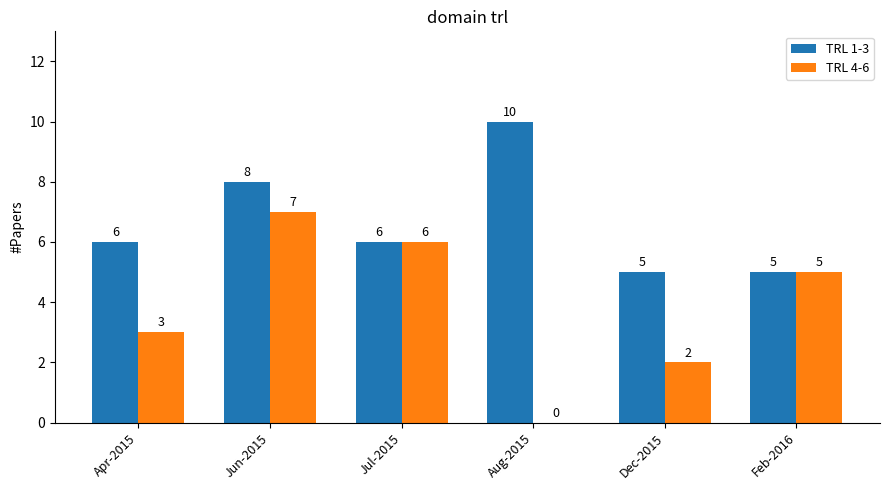

Where does the TRL 4-6 series first go above 5?

Jun-2015